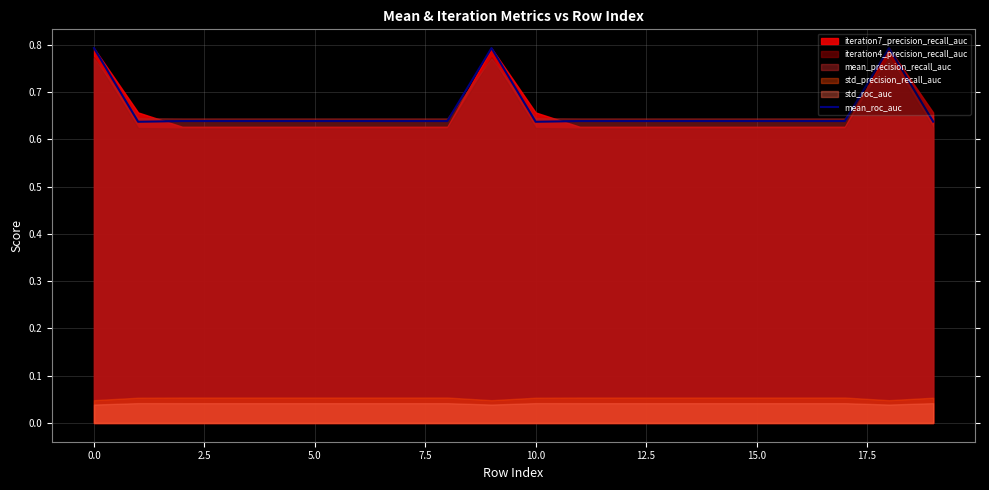

What is the highest value of the mean_roc_auc series?

0.8